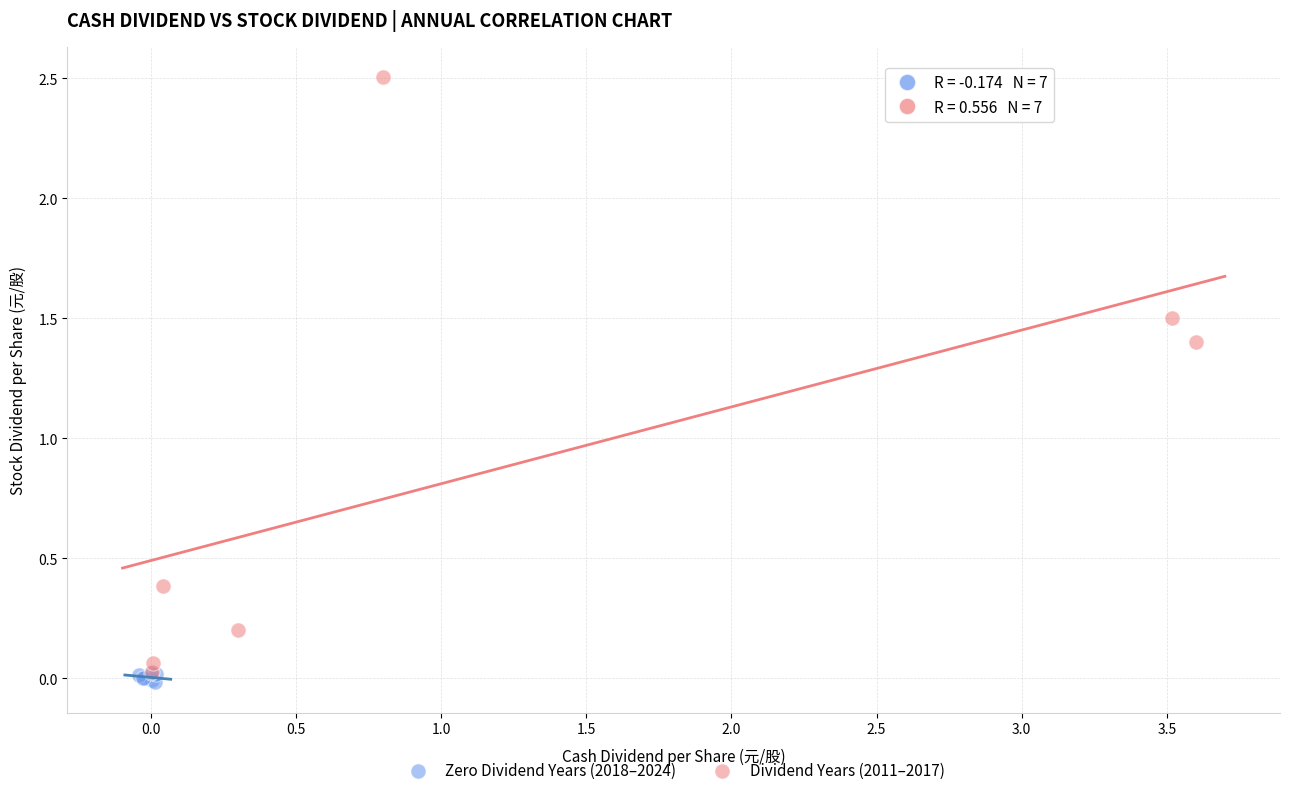

Which series reaches the minimum Y coordinate?

Zero Dividend Years (2018–2024)